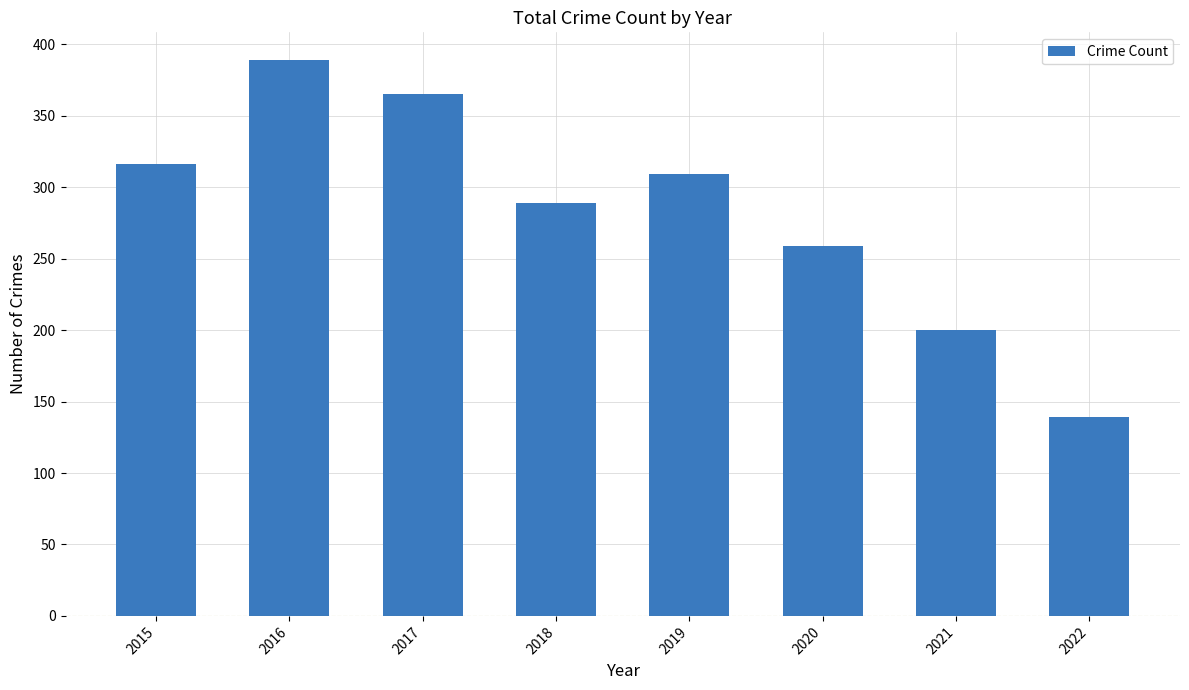

At which label does the data first exceed 309?

2015